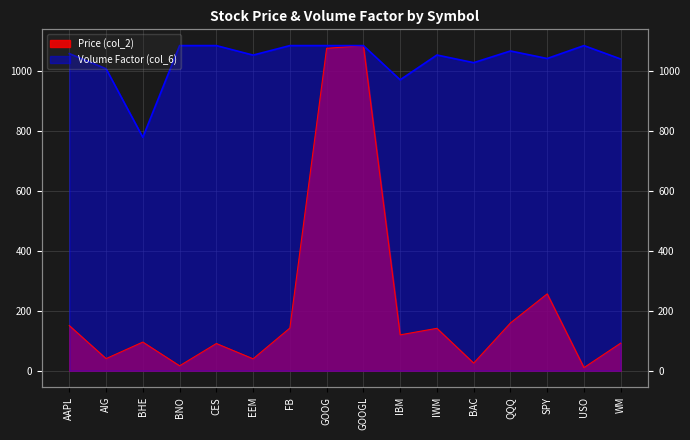

True or false: Volume Factor (col_6) and Price (col_2) cross at least once.

False